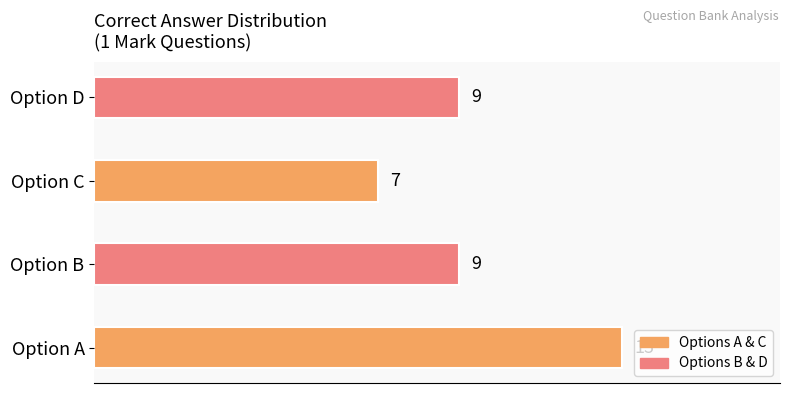

Are the bars grouped side by side (vs. stacked)?

No